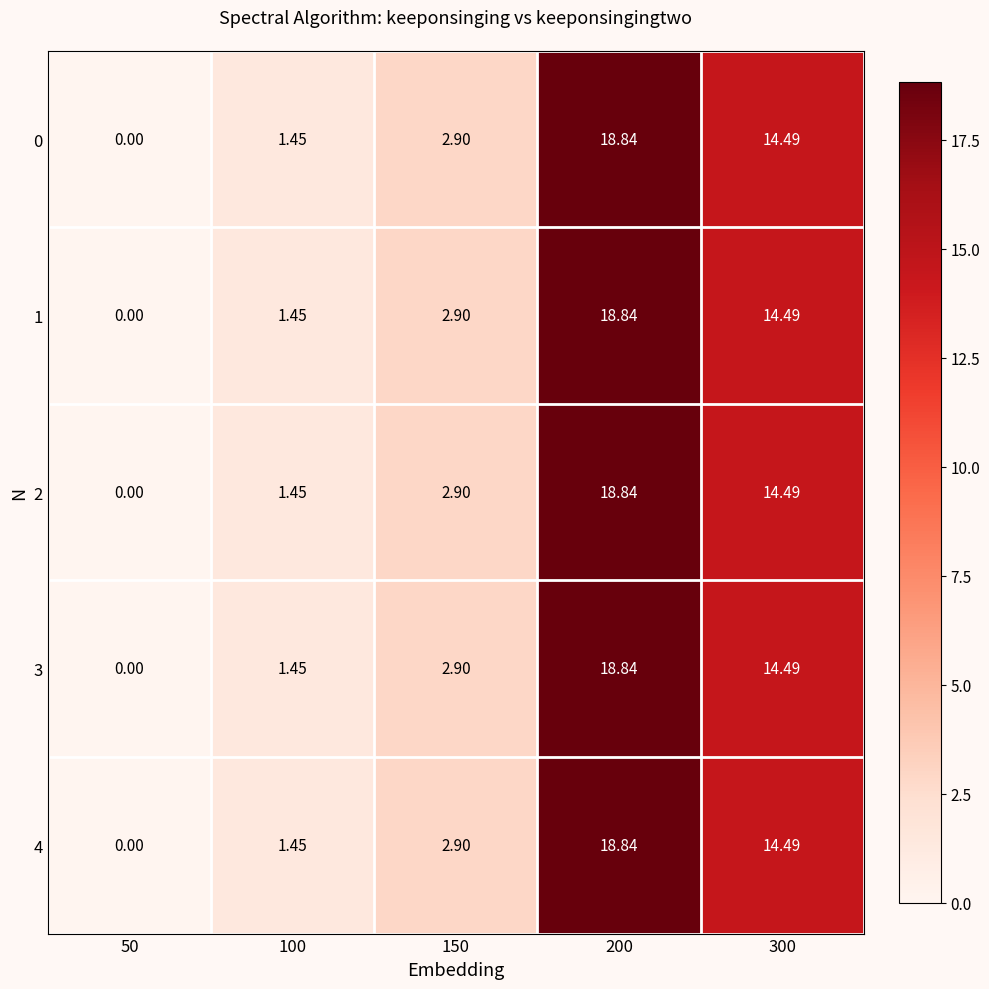

Which label corresponds to the smallest value in the chart?

50